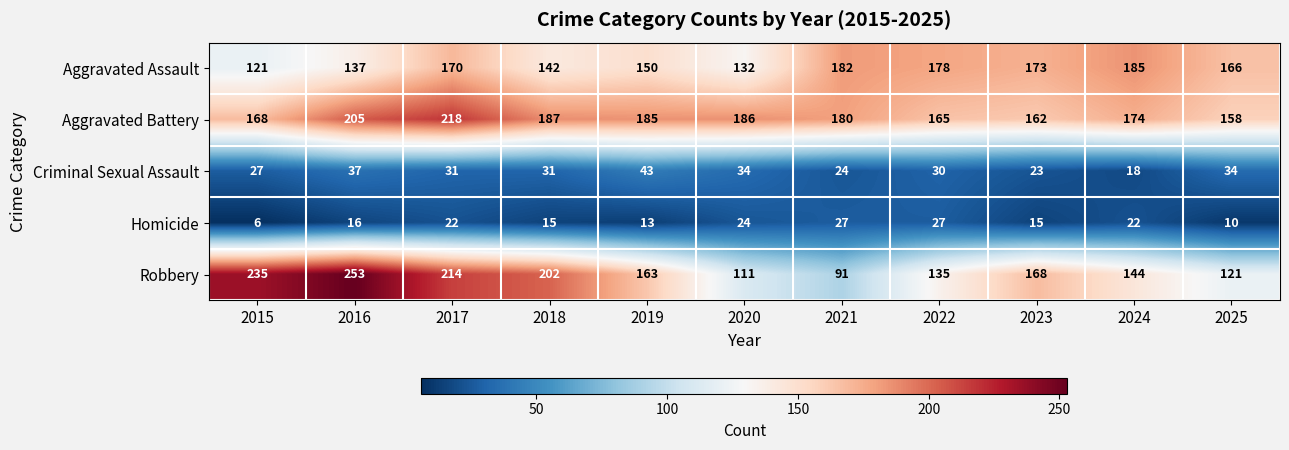

The value of Robbery at 2024 is 37. True or false?

False